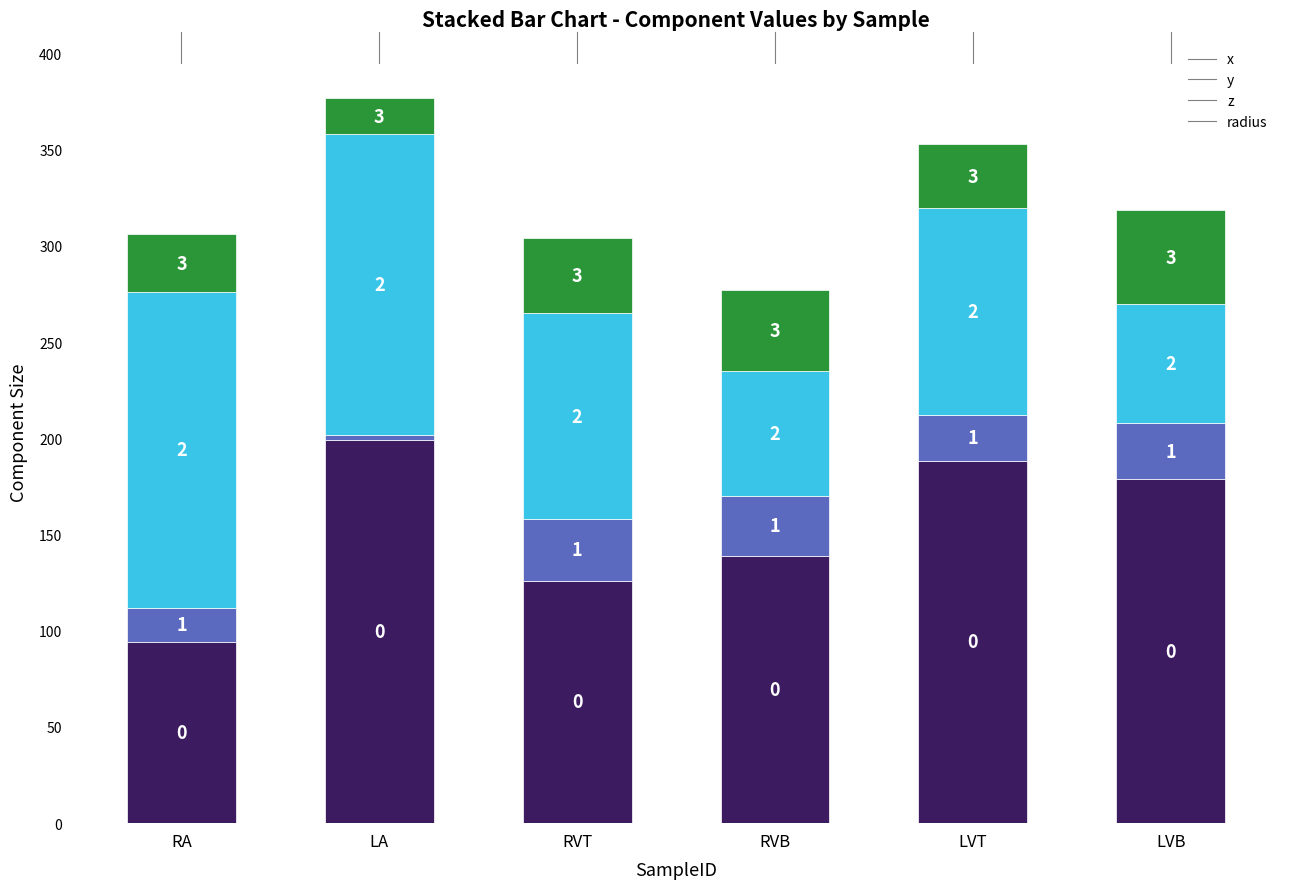

What are all the series names shown in the legend?

x, y, z, radius